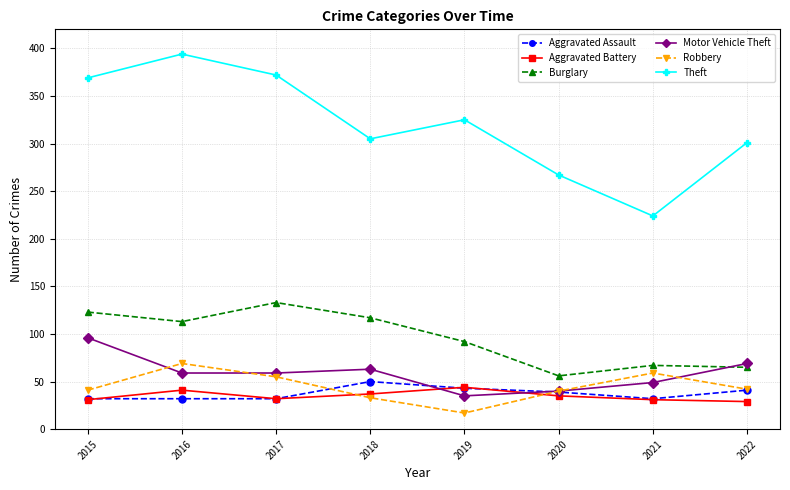

The value of Burglary at 2020 is 18. True or false?

False